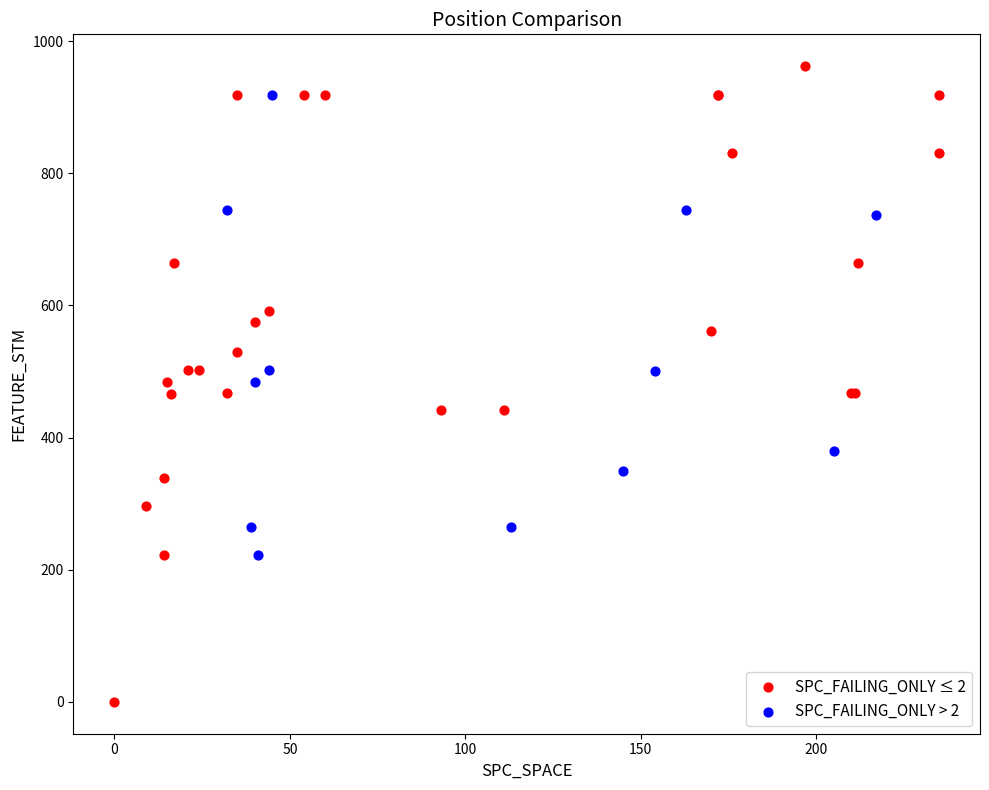

Which series contains the lowest Y value?

SPC_FAILING_ONLY ≤ 2